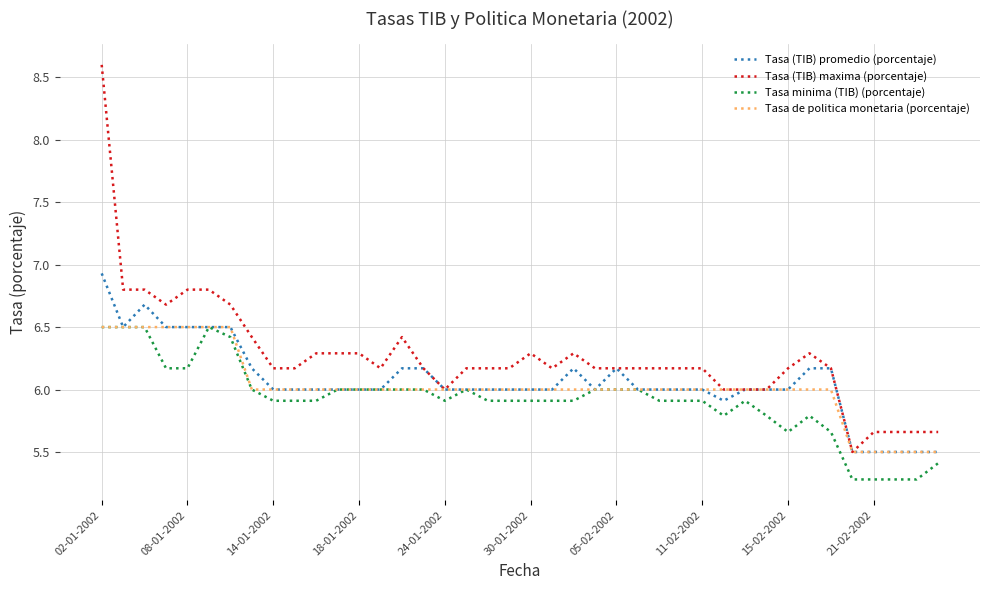

True or false: Tasa (TIB) maxima (porcentaje) and Tasa minima (TIB) (porcentaje) cross at least once.

False